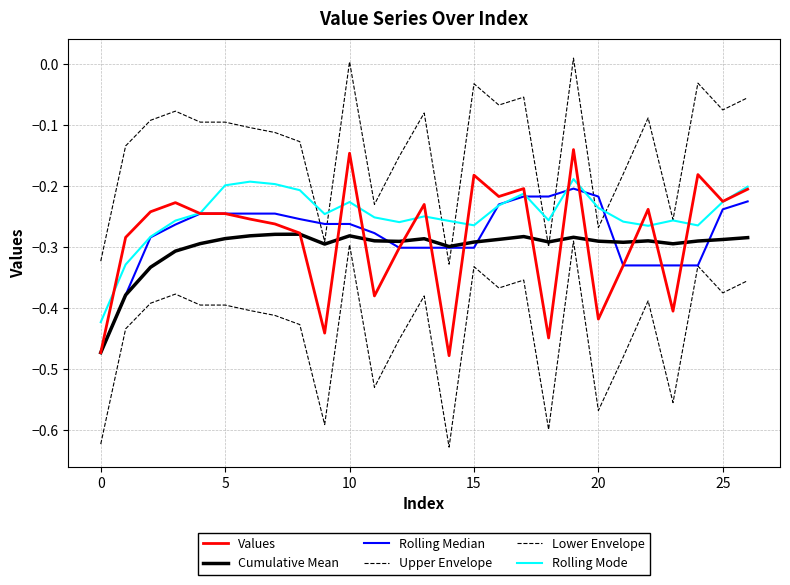

At which label is Lower Envelope closest to 0?

19